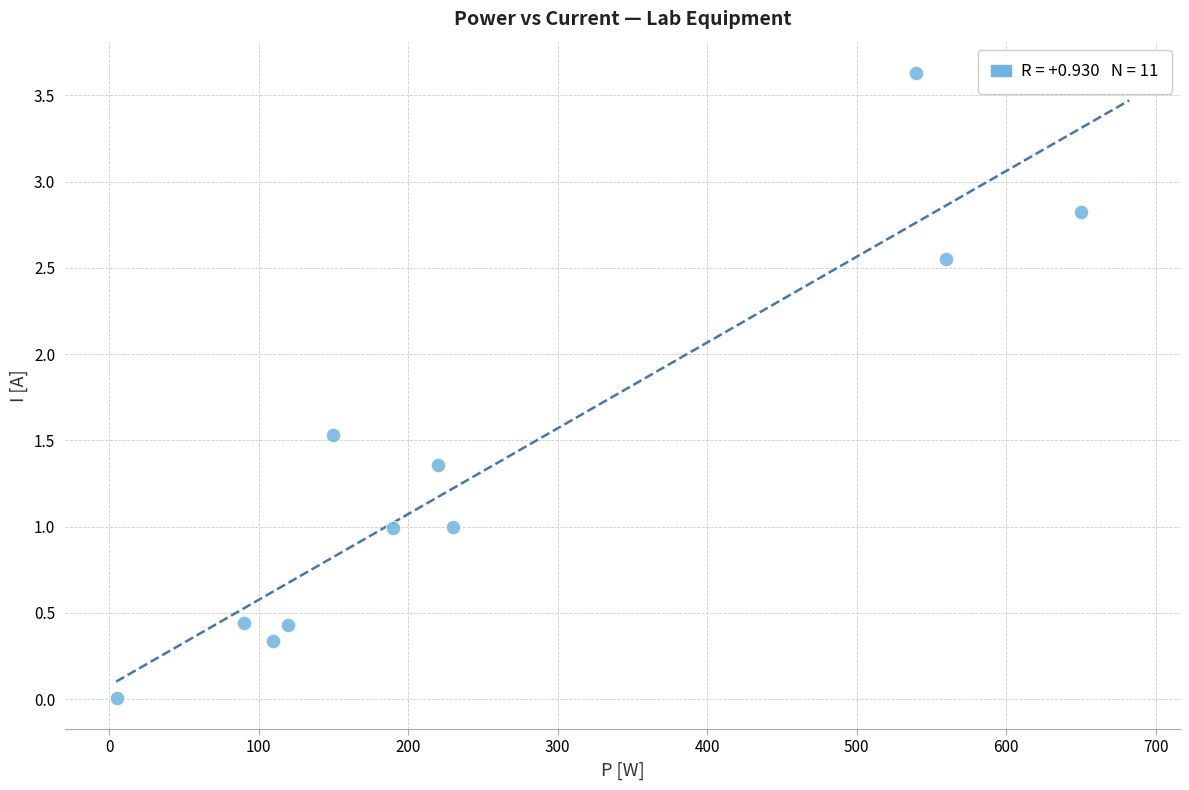

What is the average X value?

260.5